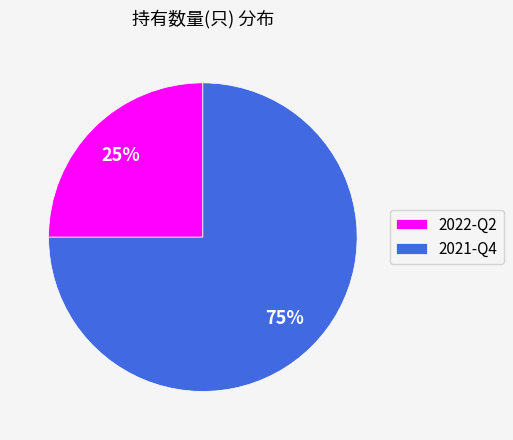

Do 2021-Q4 and 2022-Q2 together represent more than half of the pie?

Yes